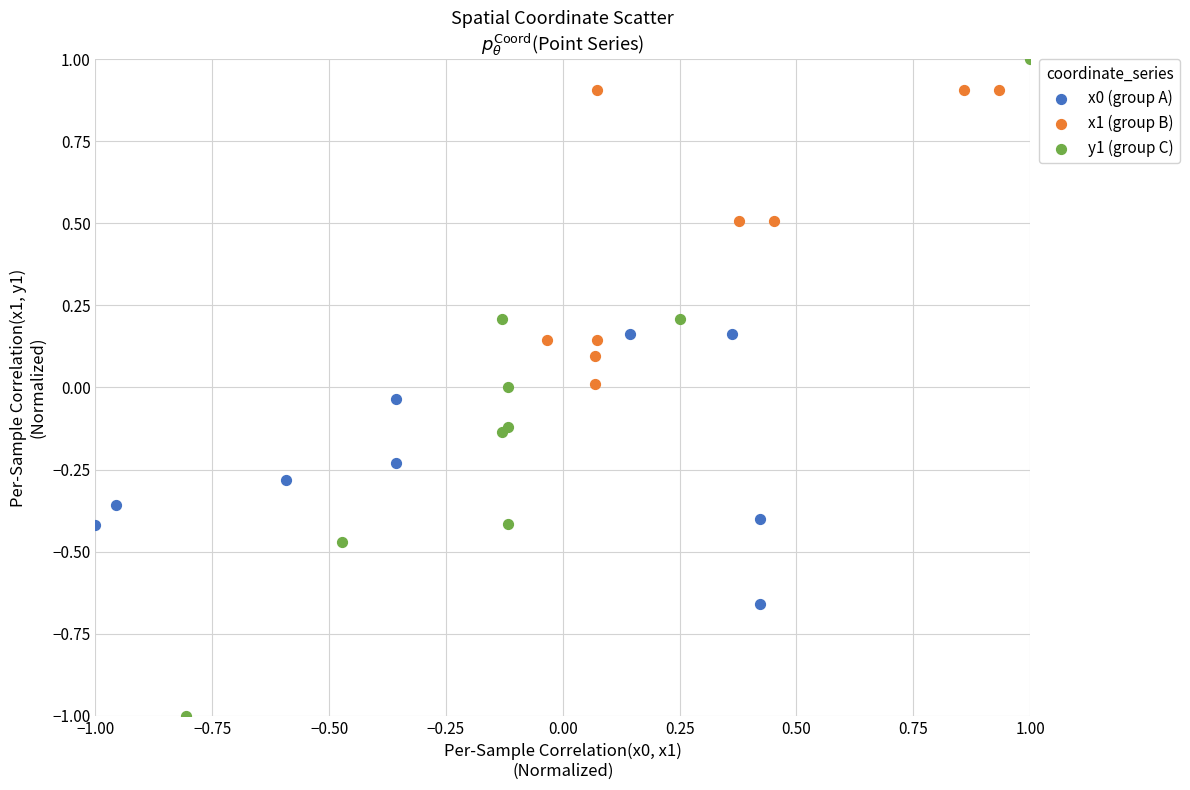

Which series has the largest Y range (max minus min)?

y1 (group C)